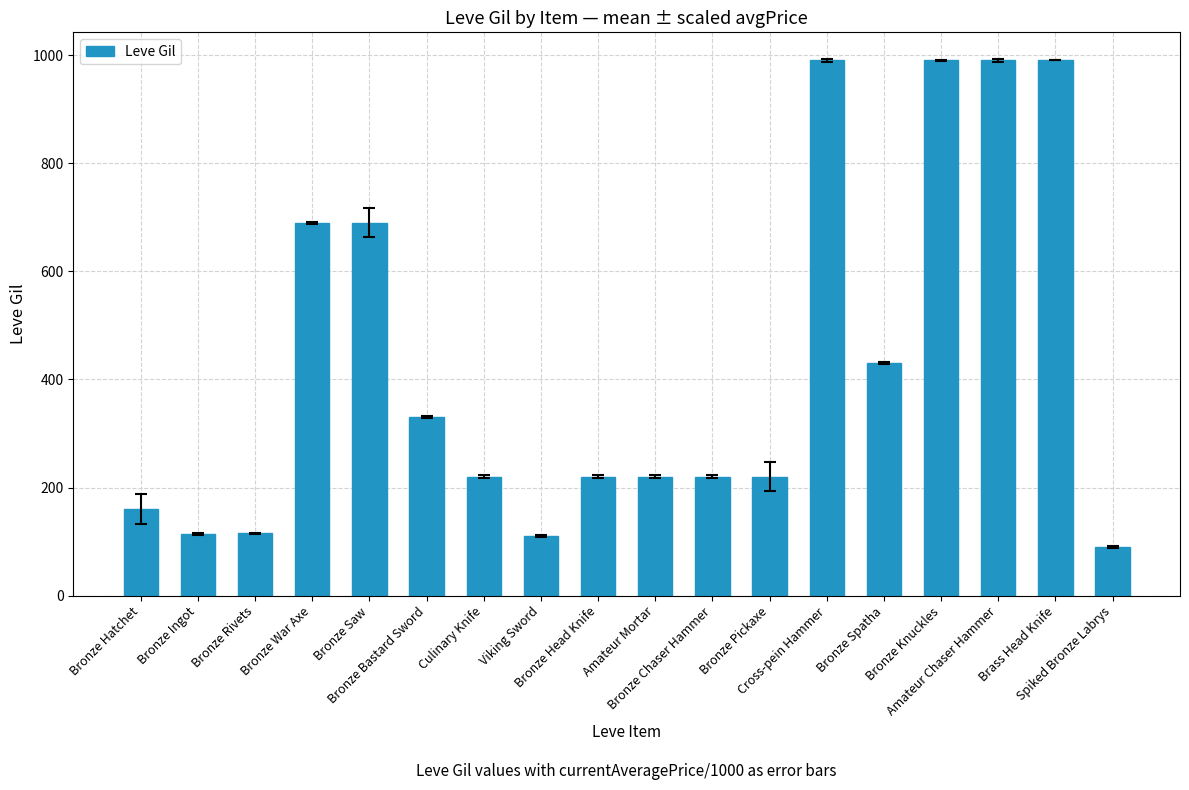

How many data points does each series have?

18